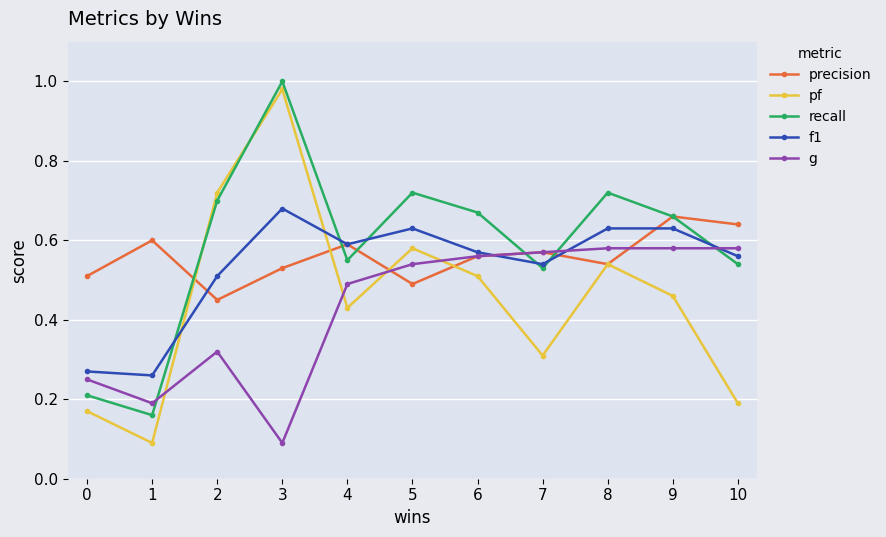

Which category has the lowest value in the precision series?

2